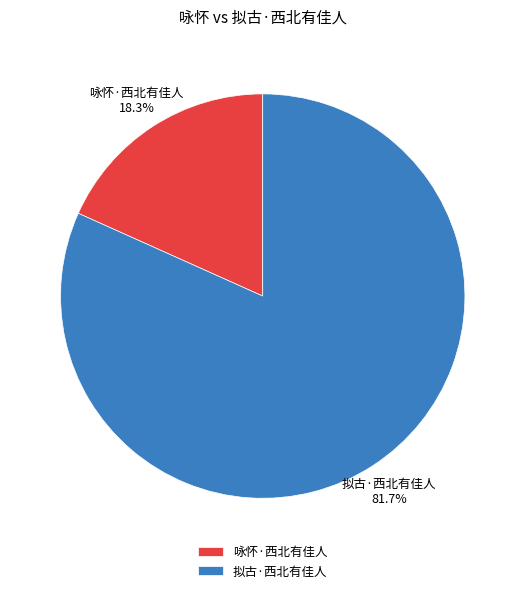

Is the sum of 拟古·西北有佳人 and 咏怀·西北有佳人 greater than half?

Yes